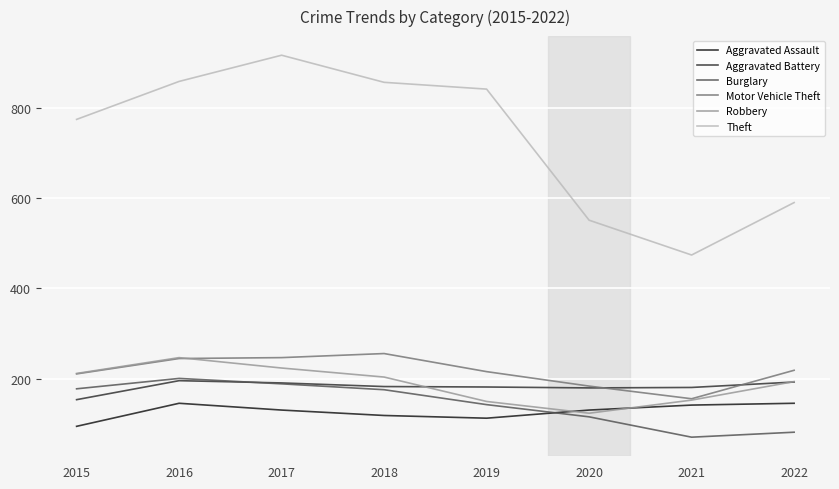

How many series are shown in this chart?

6